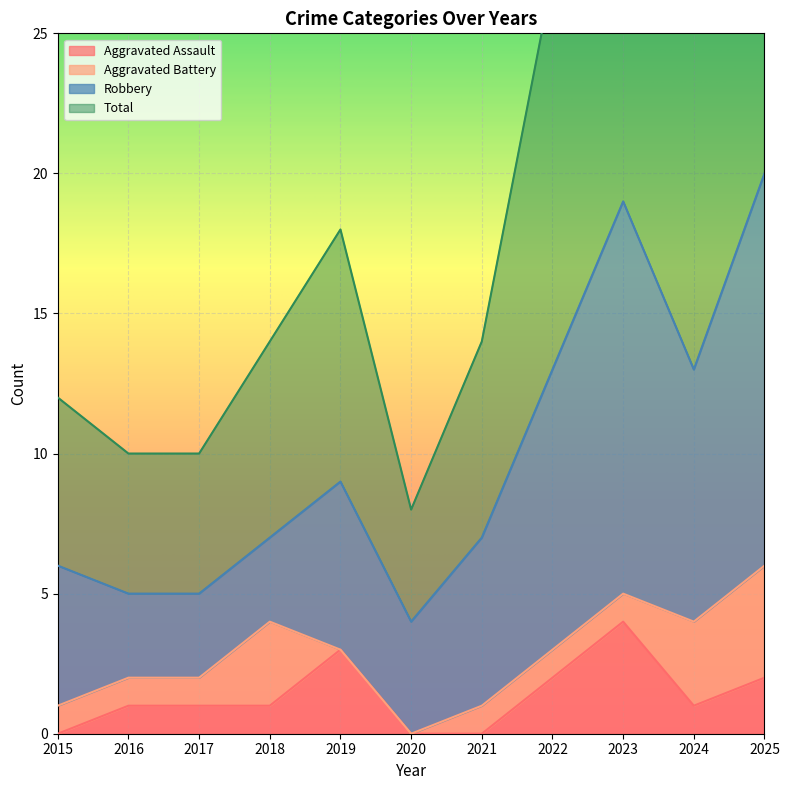

What is the difference between the Aggravated Assault values at 2022 and 2018?

1